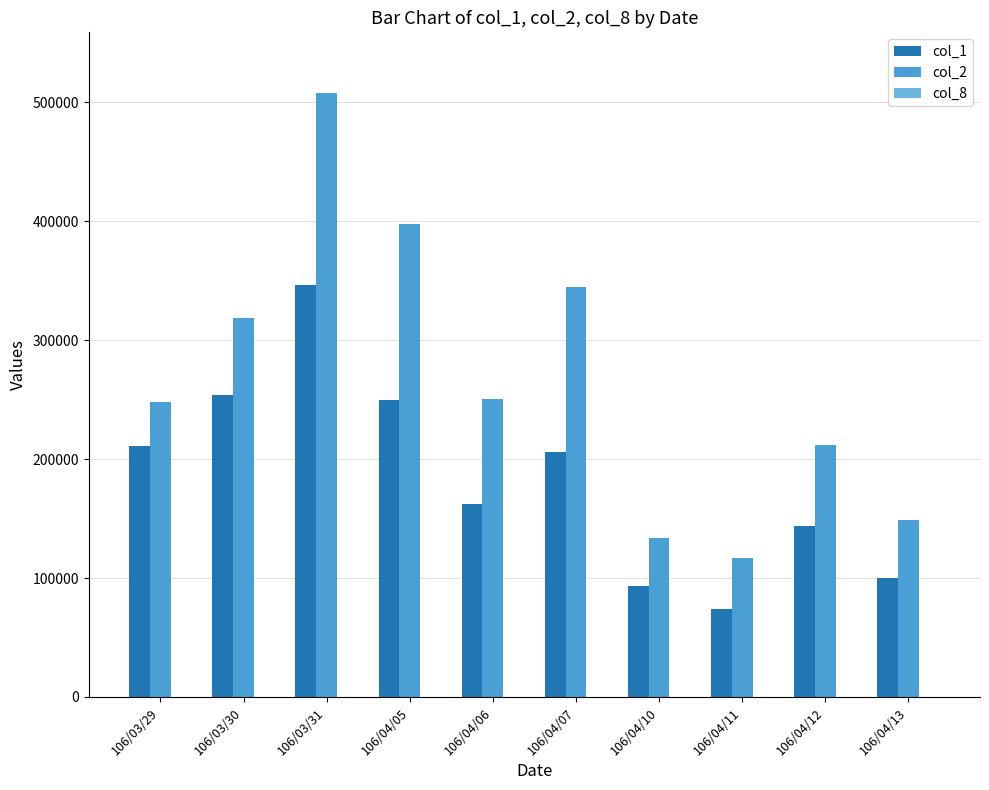

Which series has the largest total across all categories?

col_2